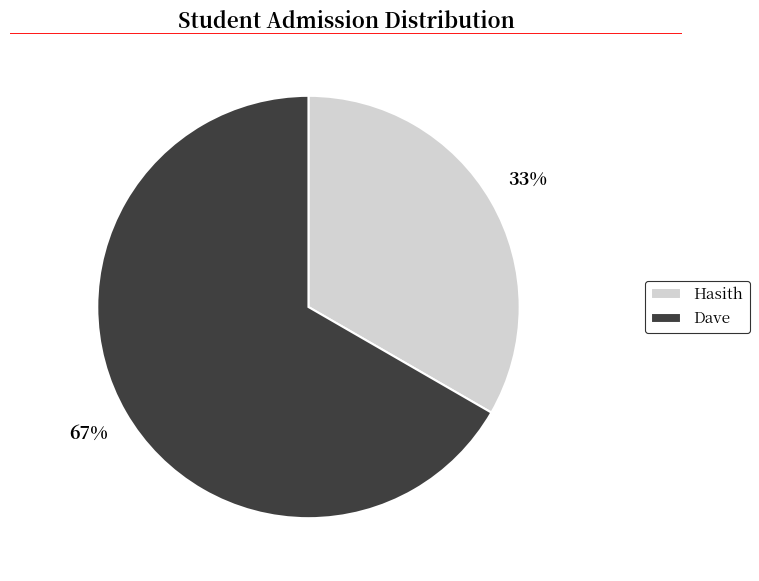

To the nearest percent, what is the average slice percentage?

50%